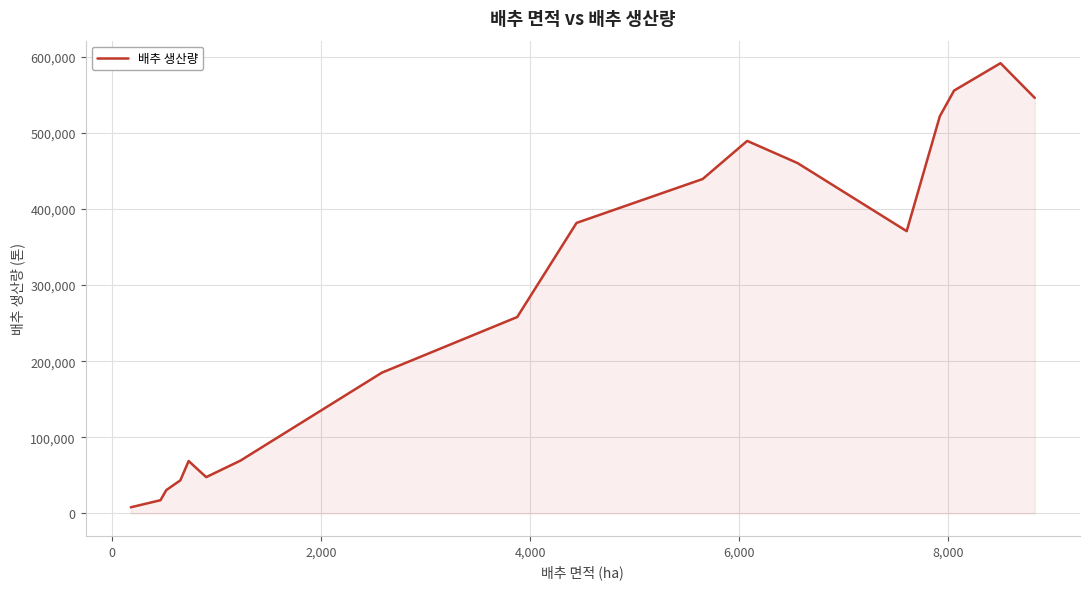

What is the maximum value shown in the chart?

591611